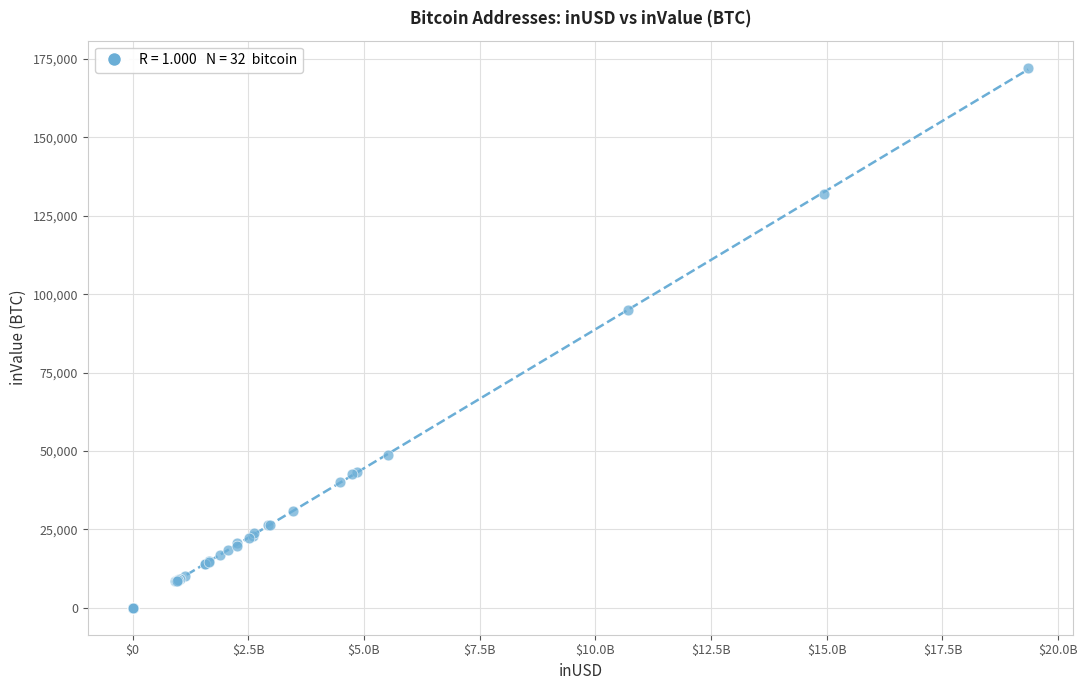

What Y value in the scatter plot is closest to 86113?

94929.5